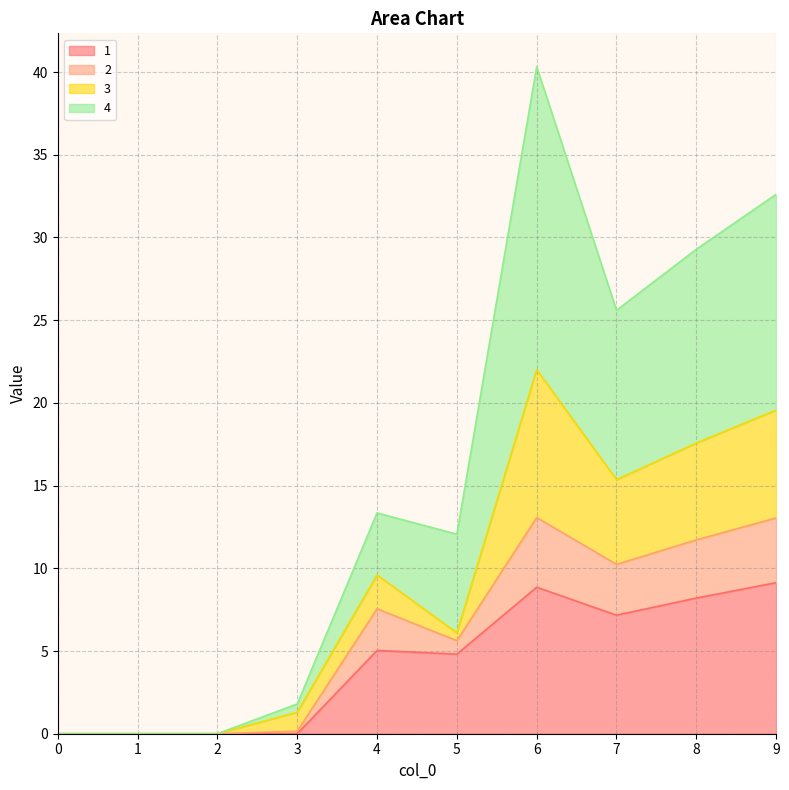

At which category does 2 reach its first local peak?

4